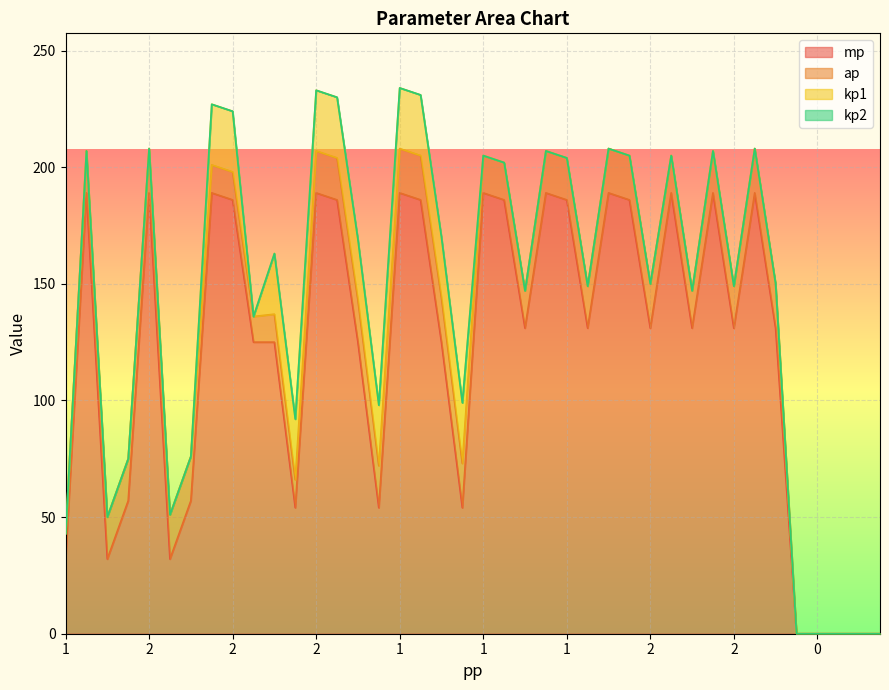

What is the sum of all kp1 values?

312